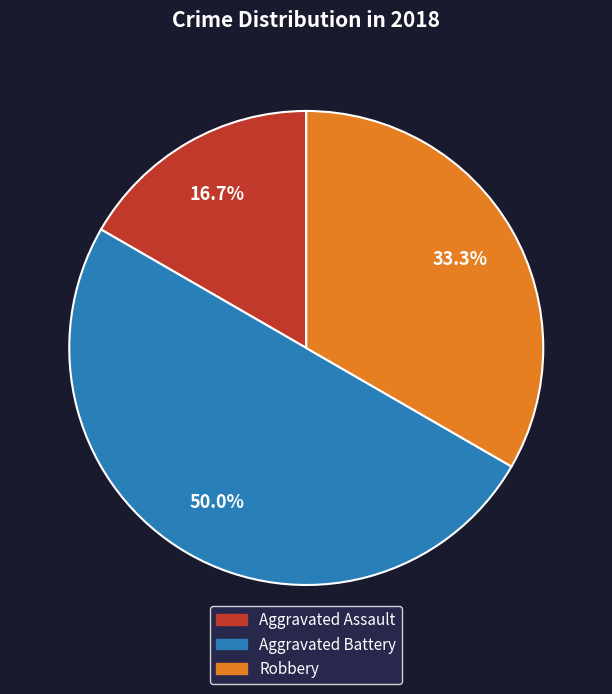

What is the smallest slice in the pie chart?

Aggravated Assault